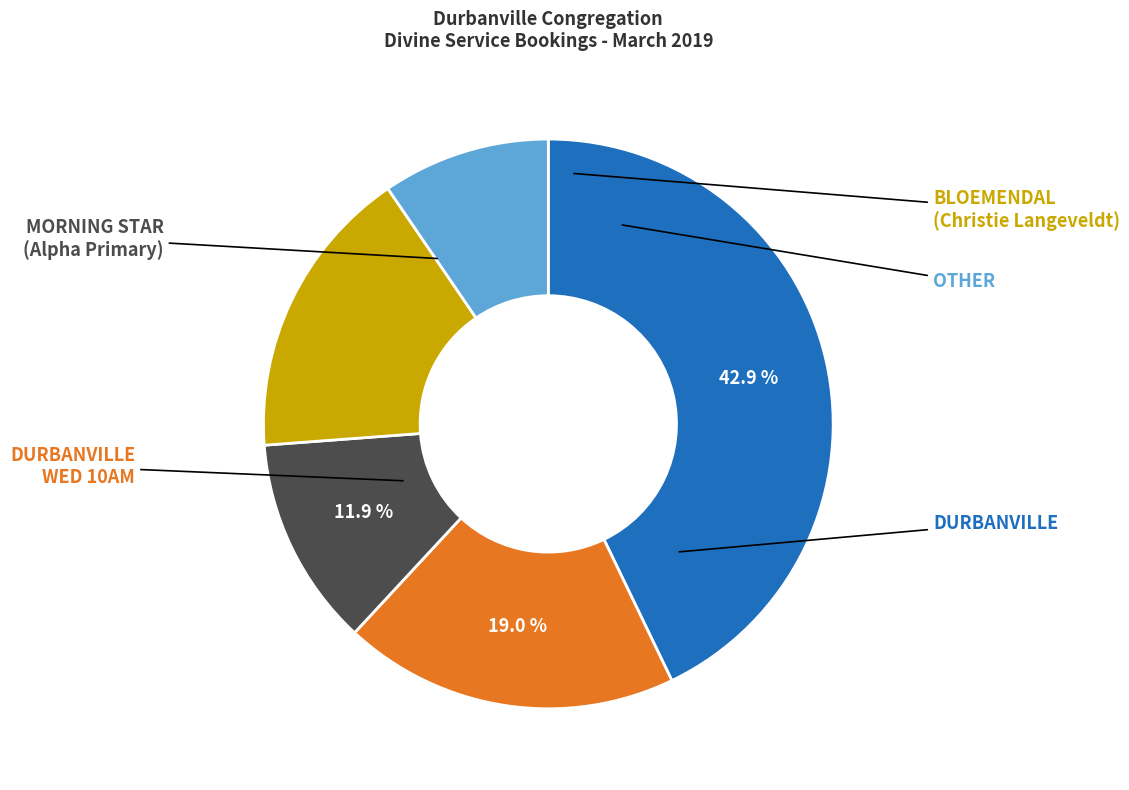

Does any single category account for the majority?

No